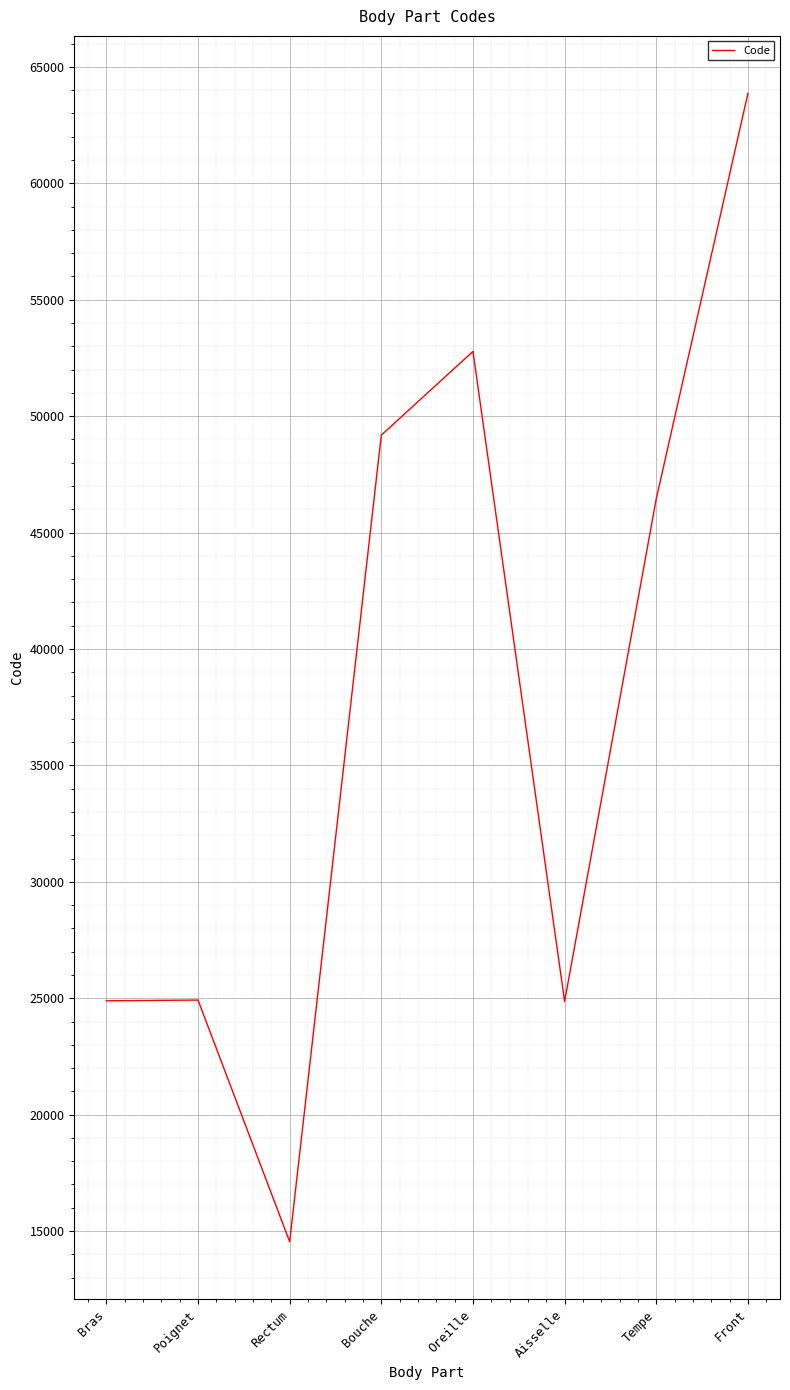

How many lines are shown in the chart?

1